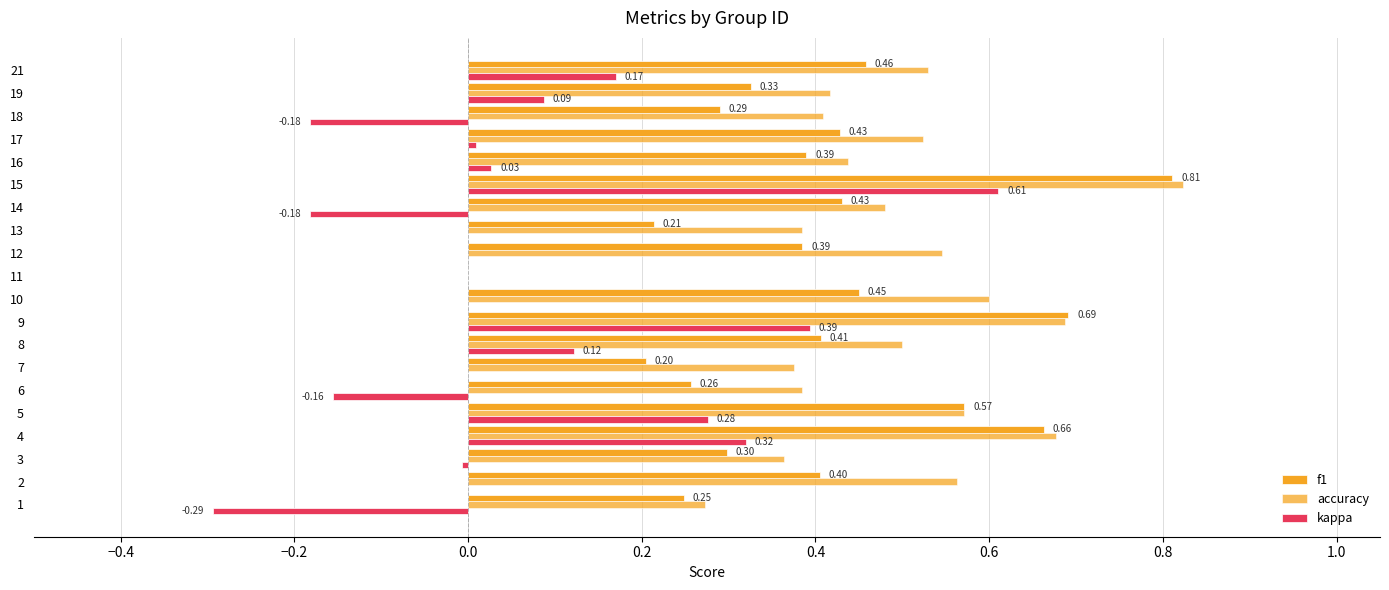

How many data points in accuracy are above 0?

19